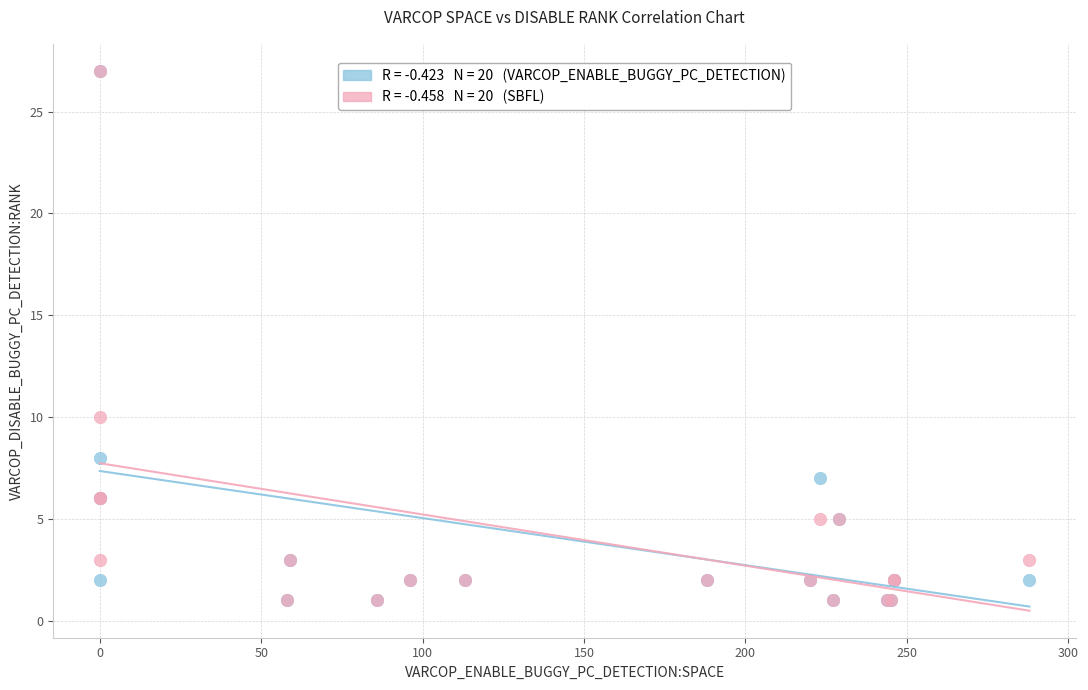

Across all series, what Y value is closest to 14?

10